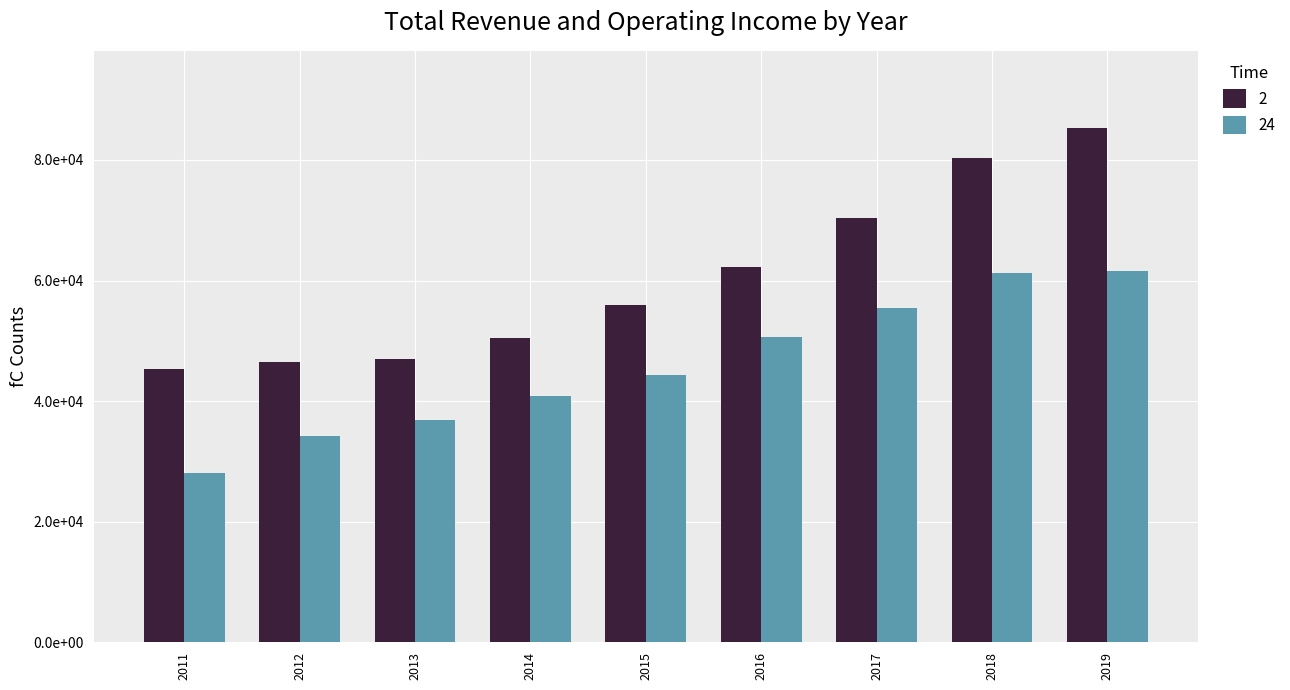

Read the 24 value at 2019, to the nearest 50.

61500